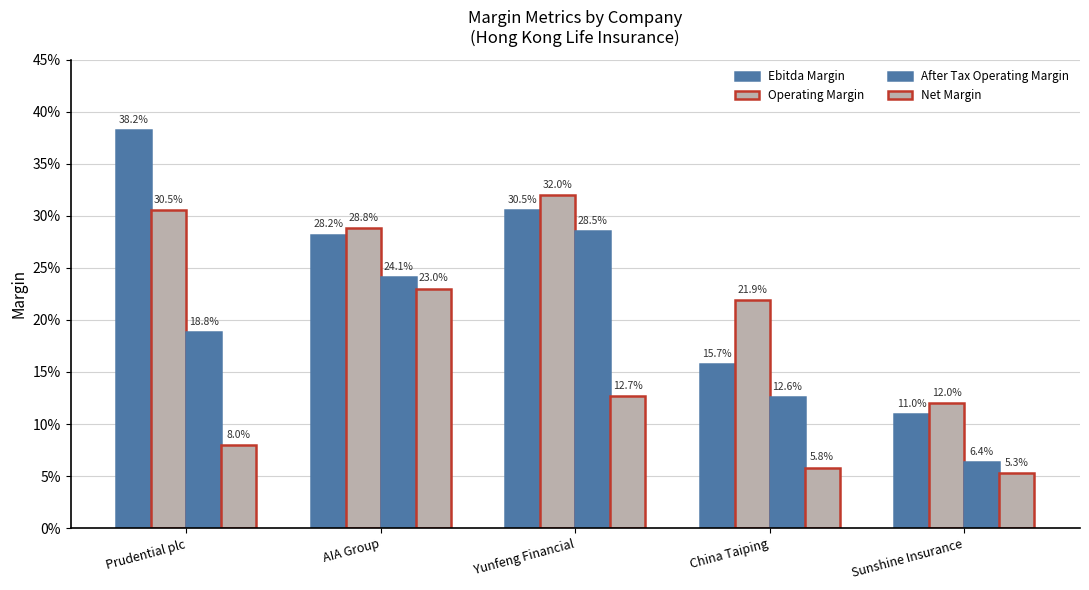

Does the chart contain any negative values?

No